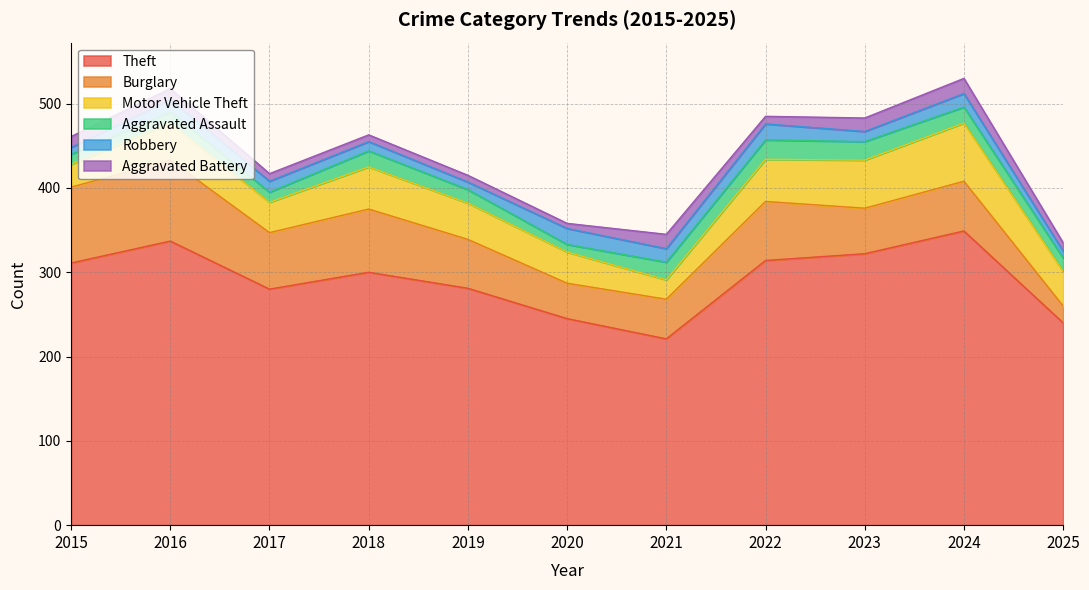

Rank the categories by Burglary value from lowest to highest.

2025, 2020, 2021, 2023, 2019, 2024, 2017, 2022, 2018, 2015, 2016